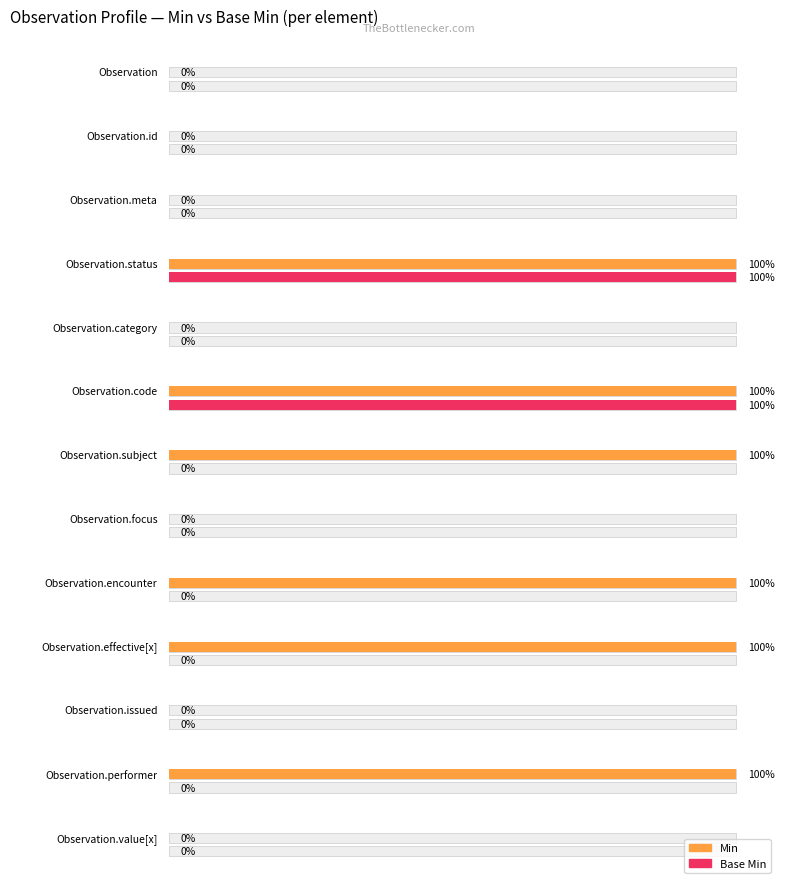

How many bars are there in total?

26